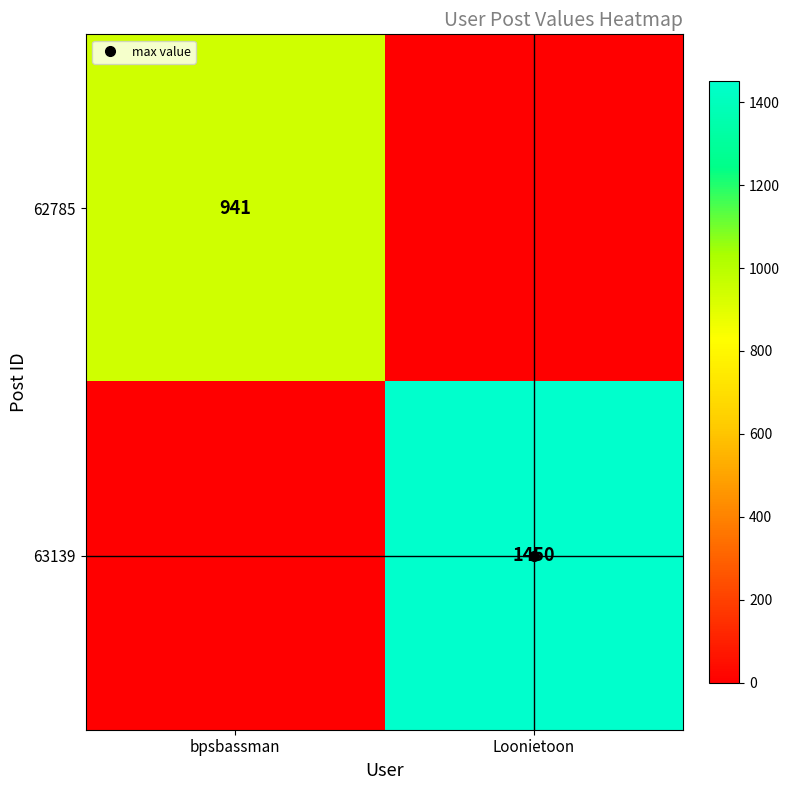

Is the value of 62785 at Loonietoon greater than the value of 63139 at Loonietoon?

No